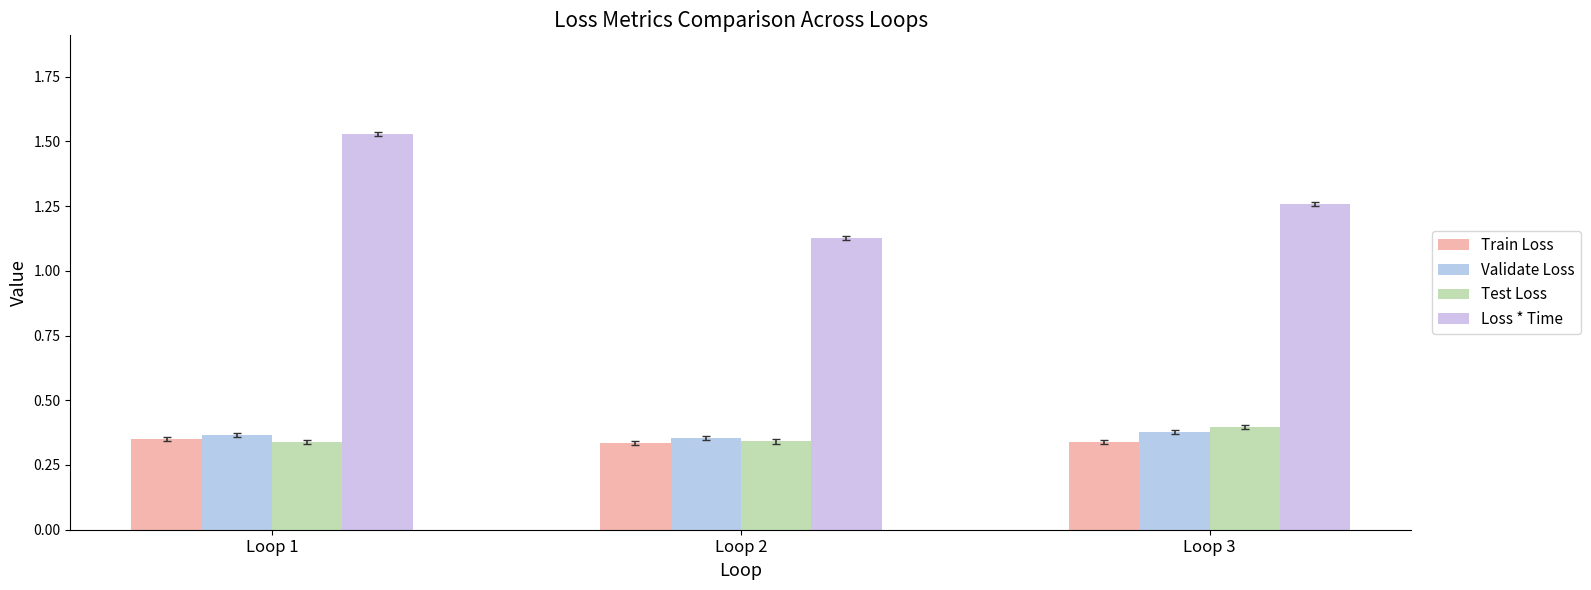

What is the total value across all series at Loop 1?

2.6